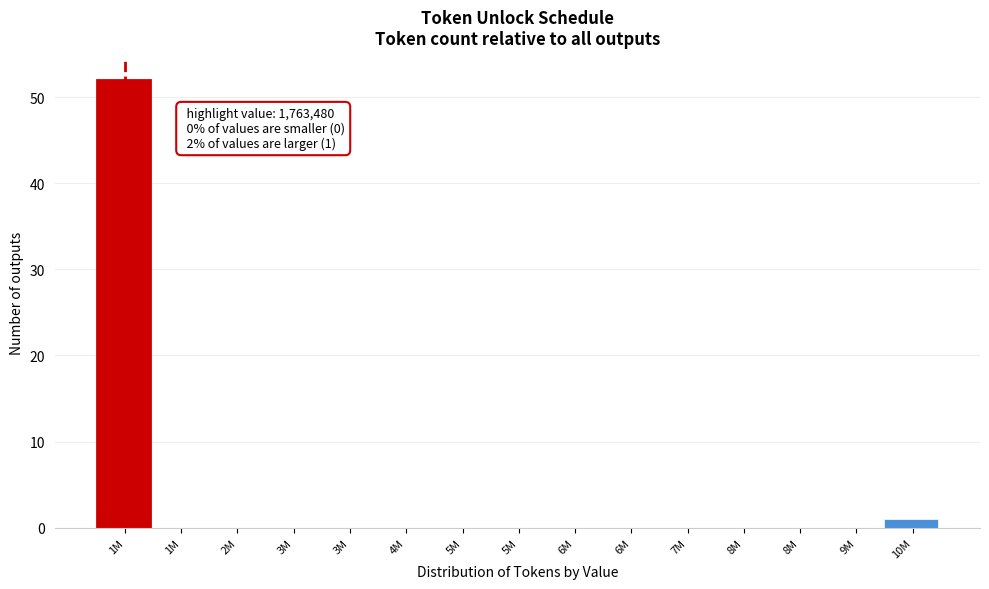

How many data points does each series have?

15